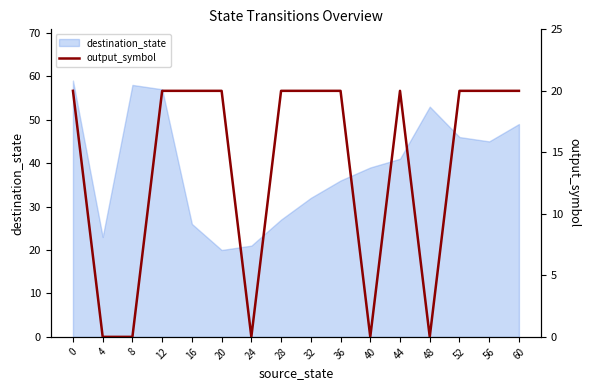

The value of destination_state at 16 is 26. True or false?

True